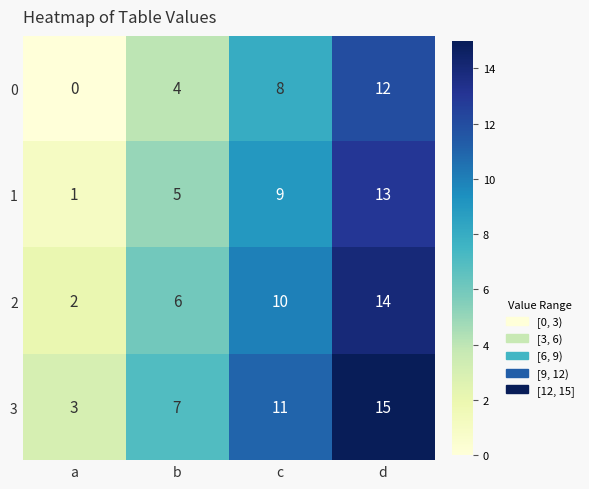

What is the difference between the maximum and minimum values in the 3 series?

12